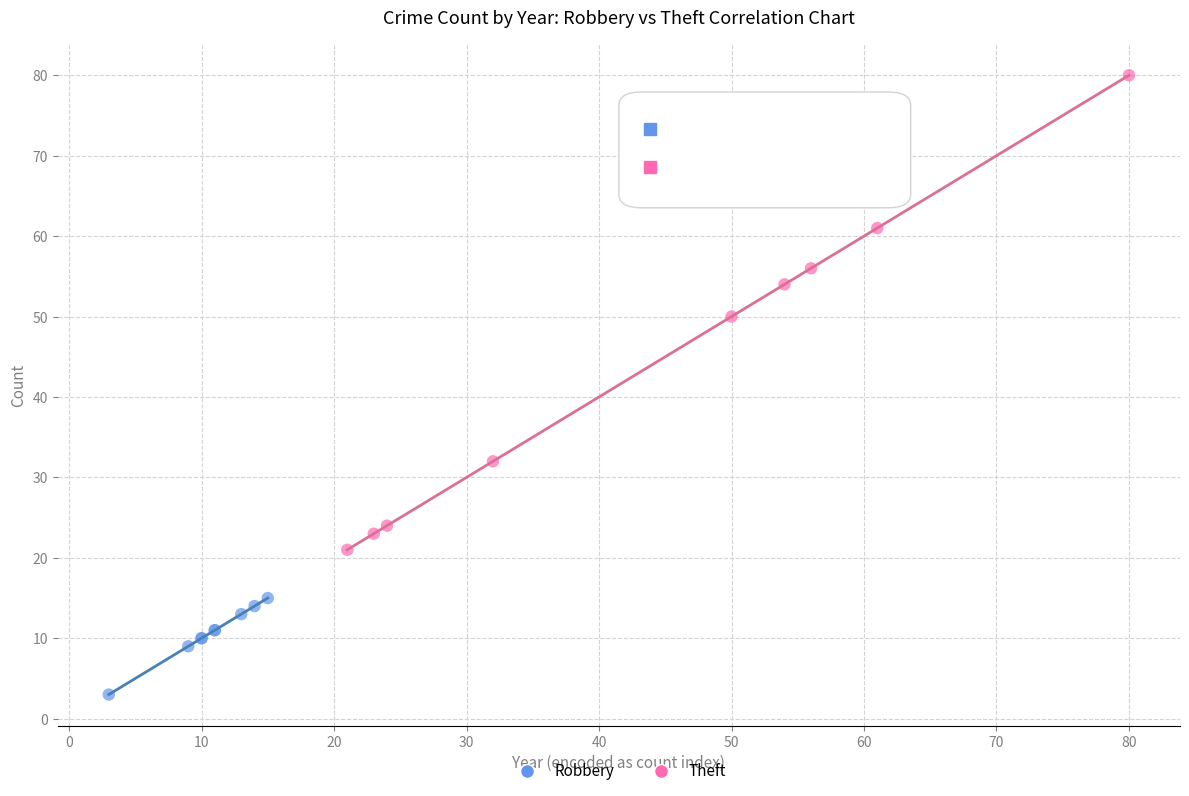

Which series has the widest spread of Y values?

Theft